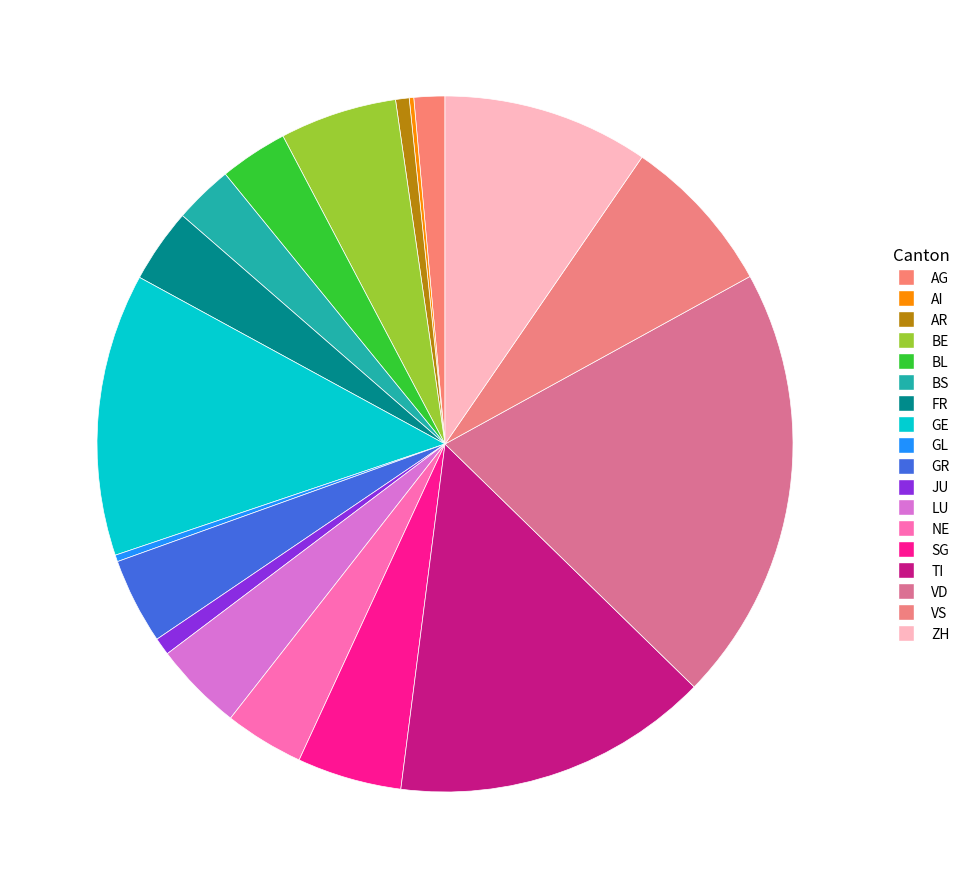

Does GR account for over 50% of the chart?

No